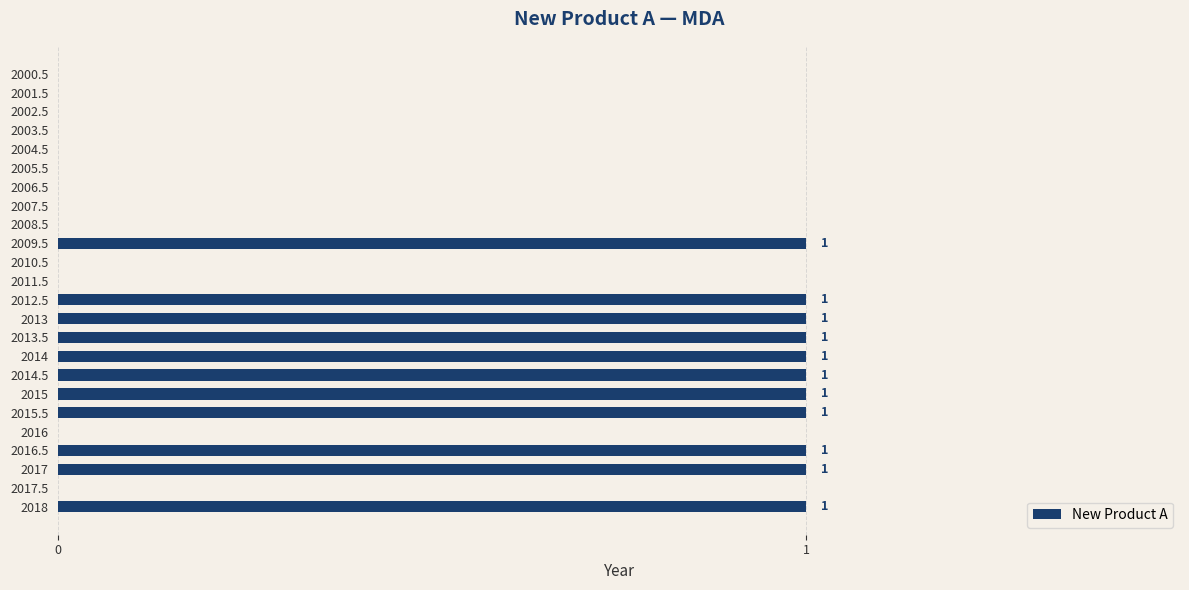

The chart shows a value of 0 at 2004.5. True or false?

True